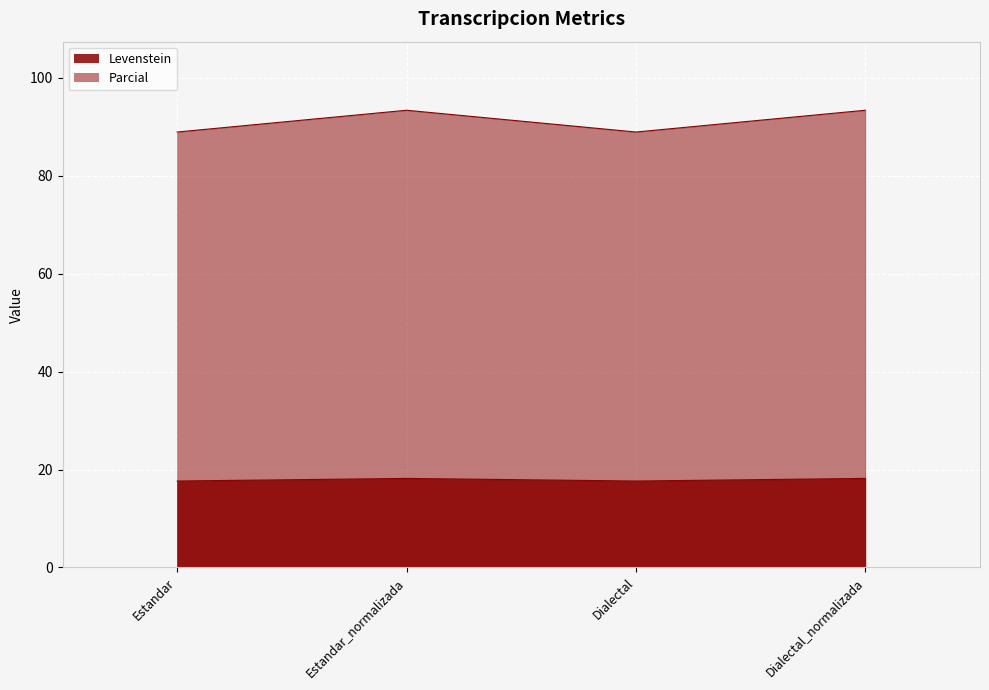

How many lines are shown in the chart?

2